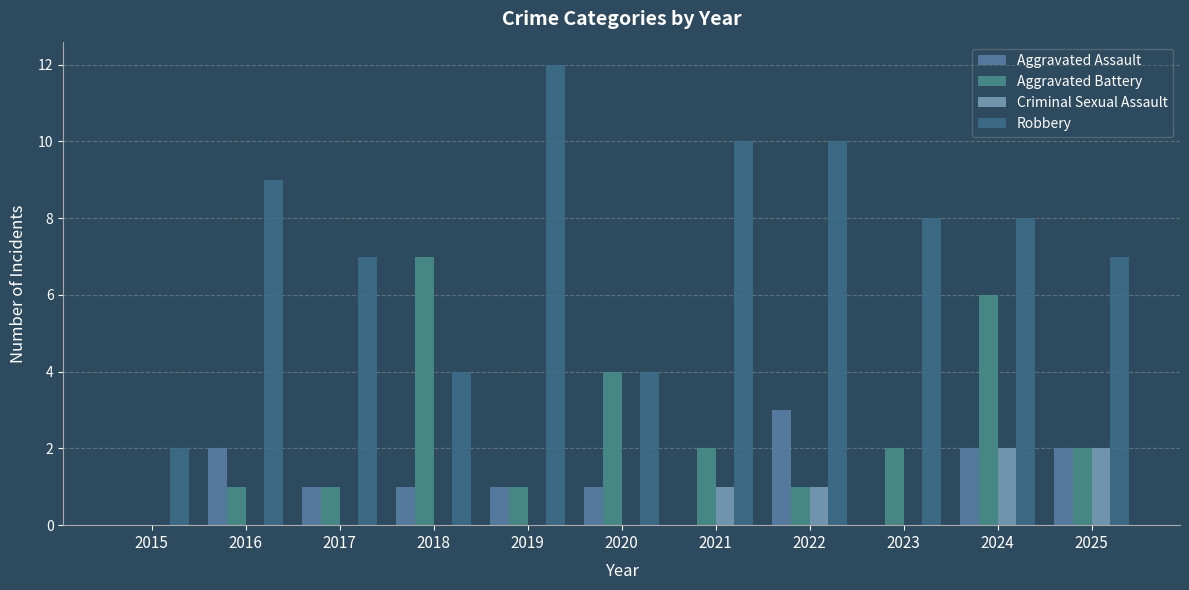

What are all the series names shown in the legend?

Aggravated Assault, Aggravated Battery, Criminal Sexual Assault, Robbery